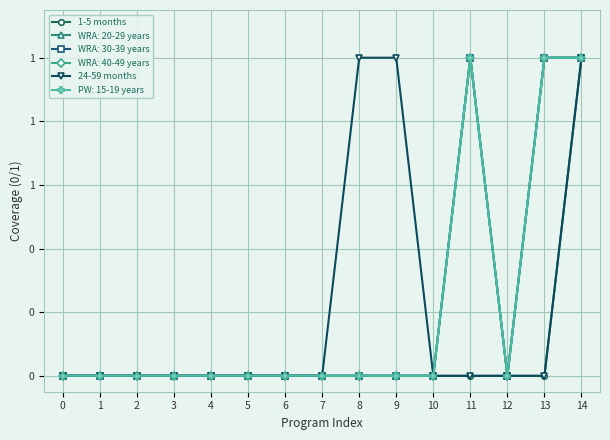

True or false: 1-5 months and 24-59 months cross at least once.

False